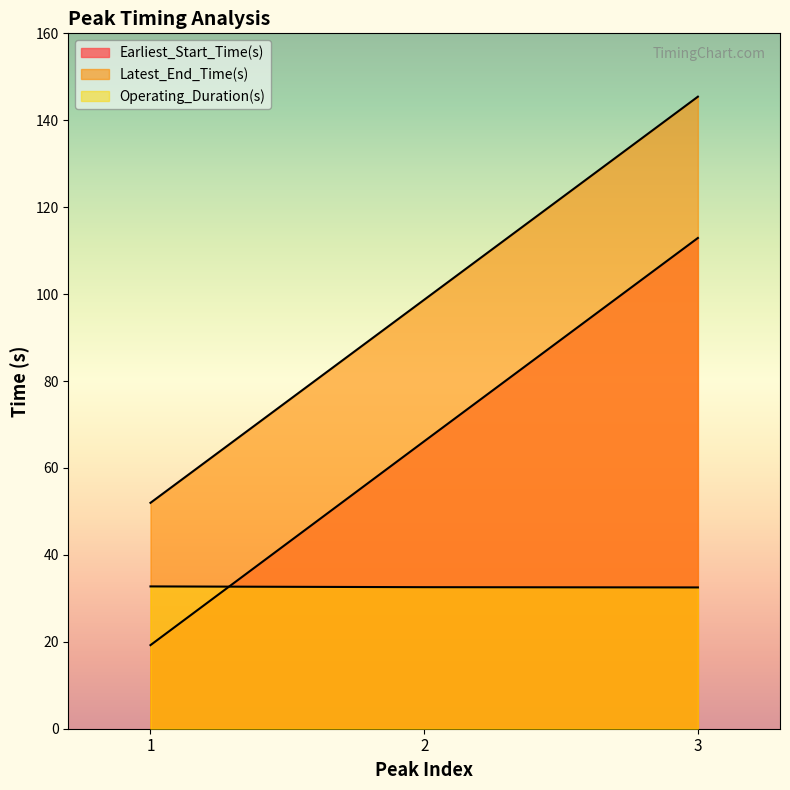

List the labels in order of Operating_Duration(s) value, smallest first.

3, 2, 1